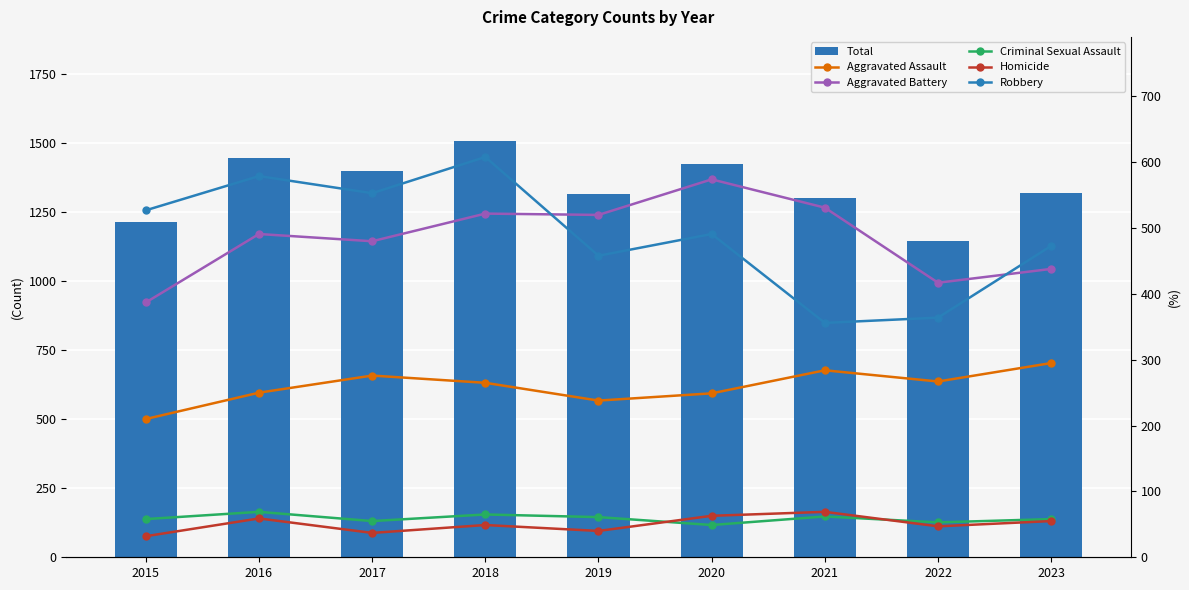

At which category is the sum across all series the highest?

2018